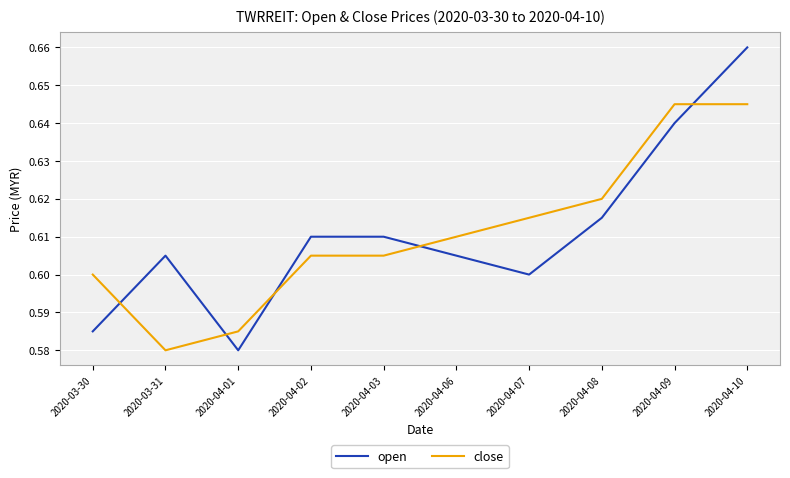

Where is the first local minimum for close?

2020-03-31